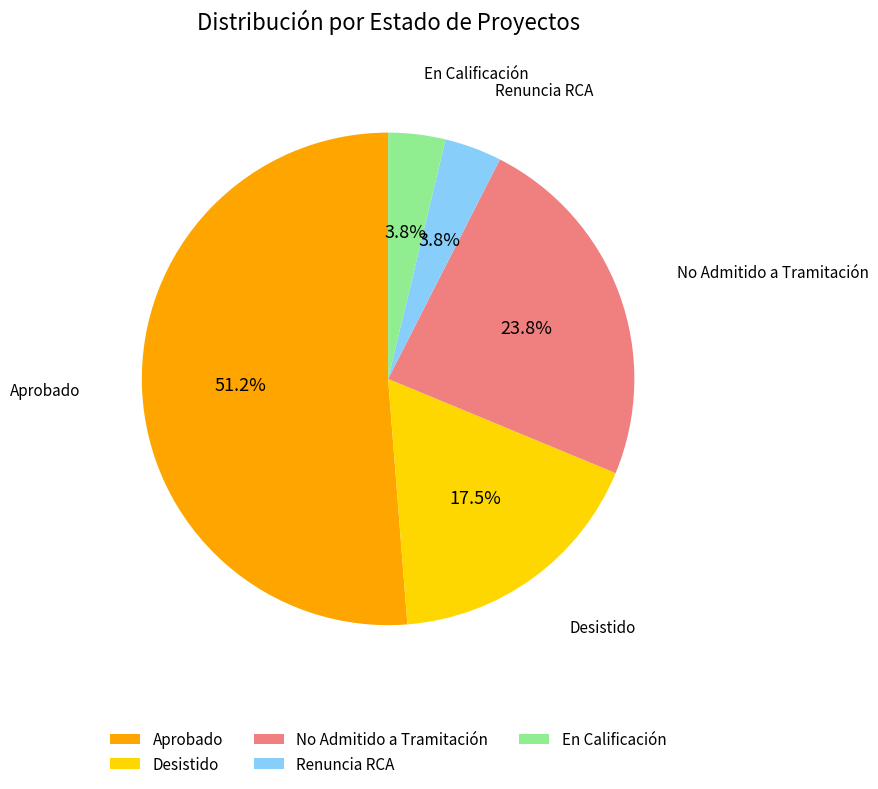

Which has a higher value, Desistido or Aprobado?

Aprobado